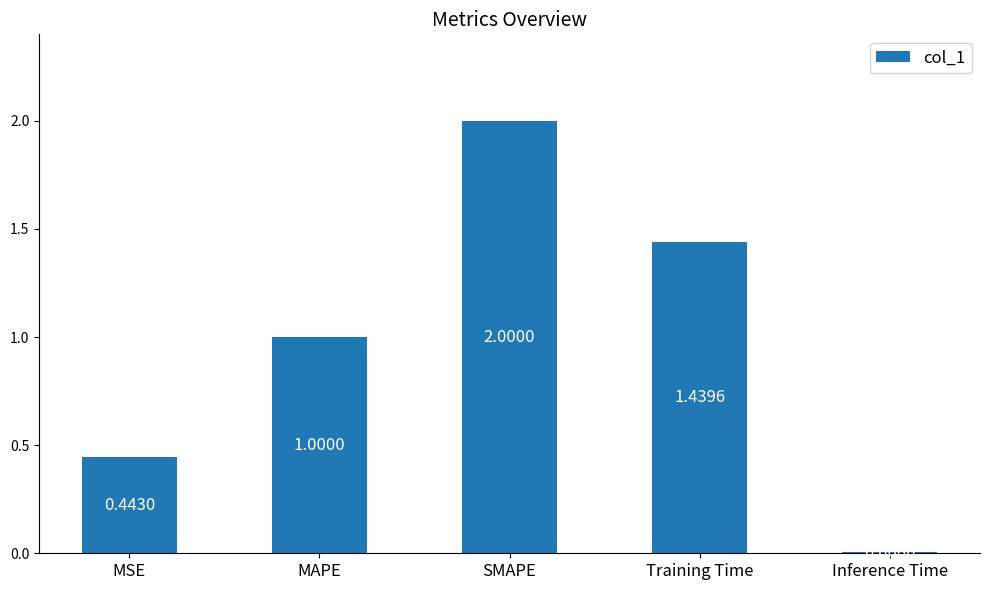

What is the difference between the maximum and minimum values?

2.0